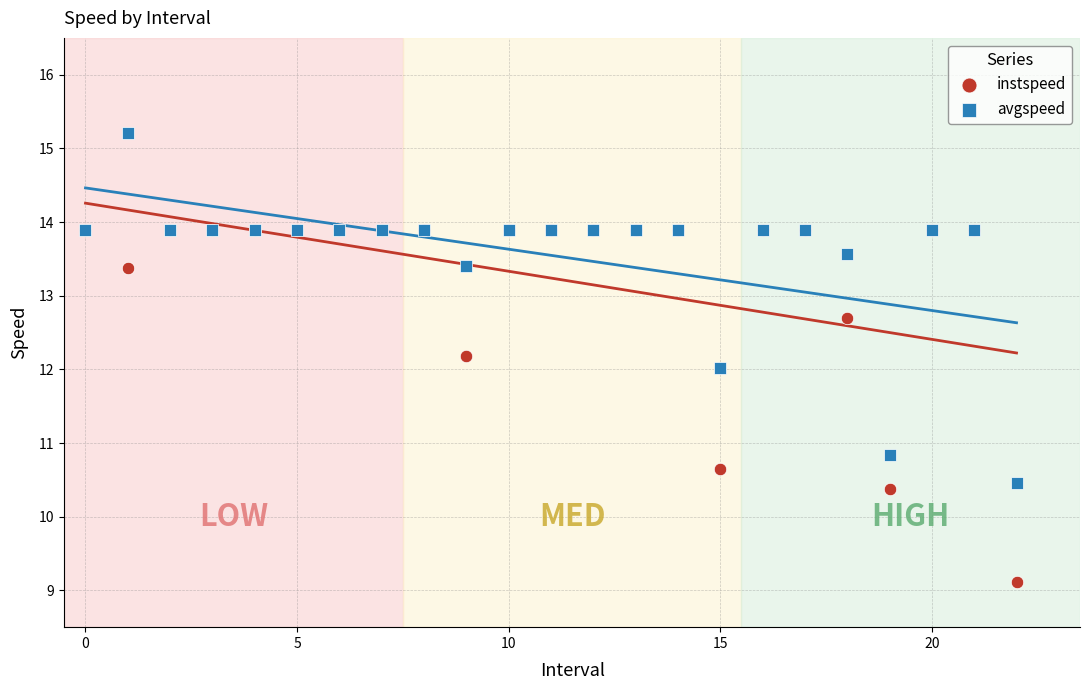

What are all the series names shown in the legend?

instspeed, avgspeed